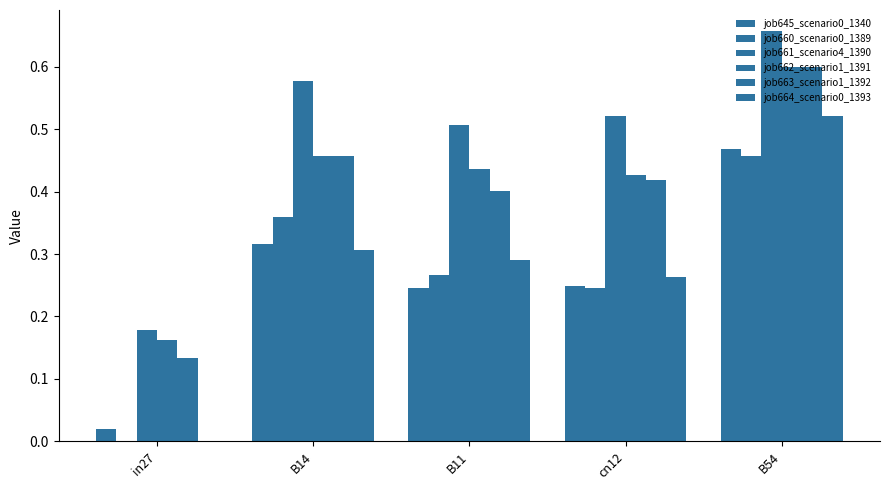

What is the label of the 2nd bar from the left?

B14